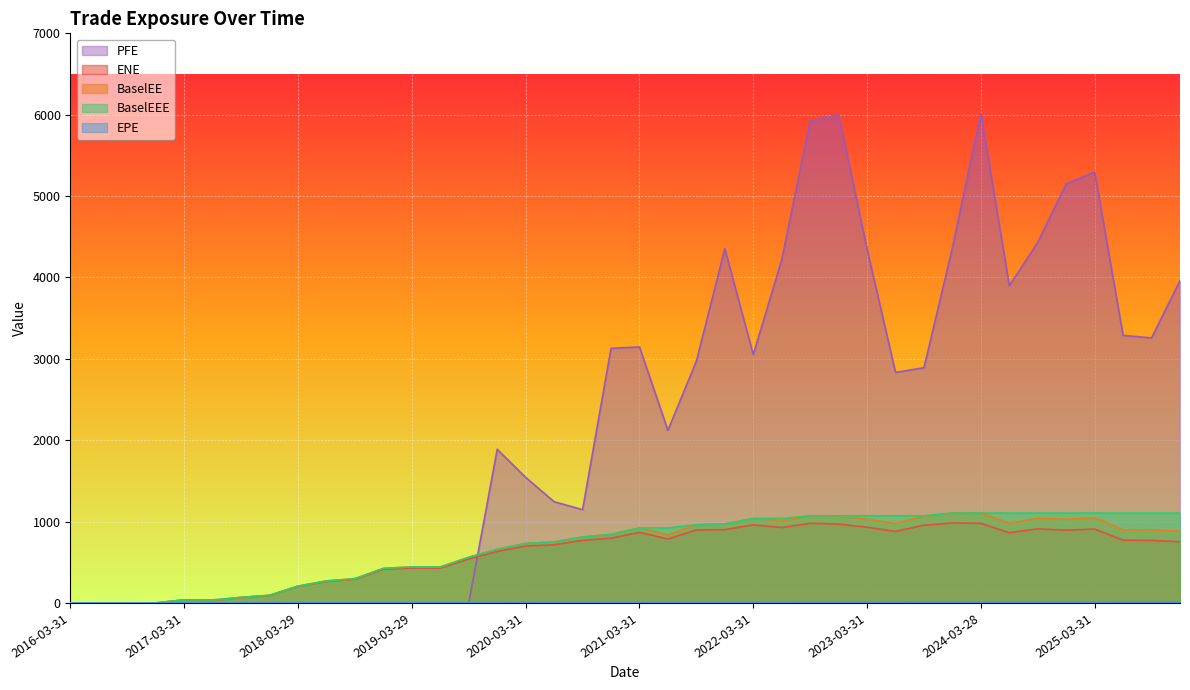

In PFE, how many points are lower than both neighbors (excluding endpoints)?

6